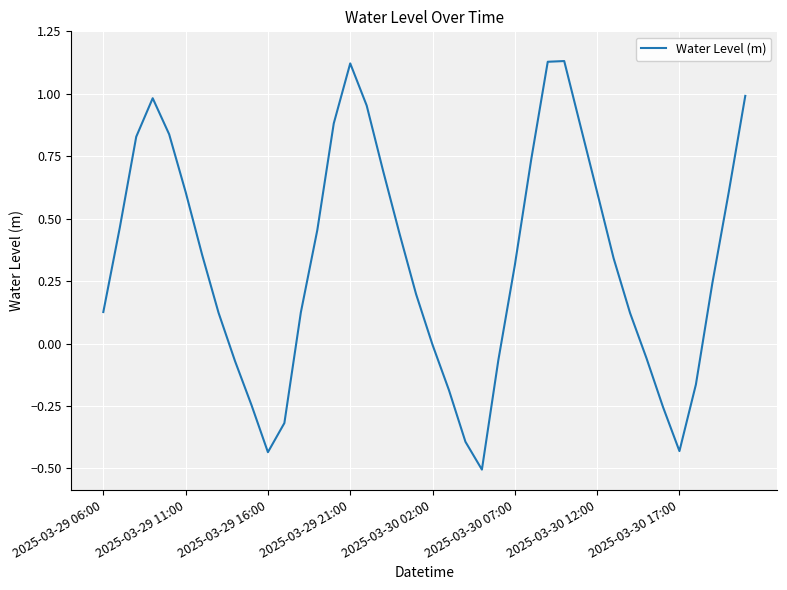

What is the minimum value shown in the chart?

-0.5